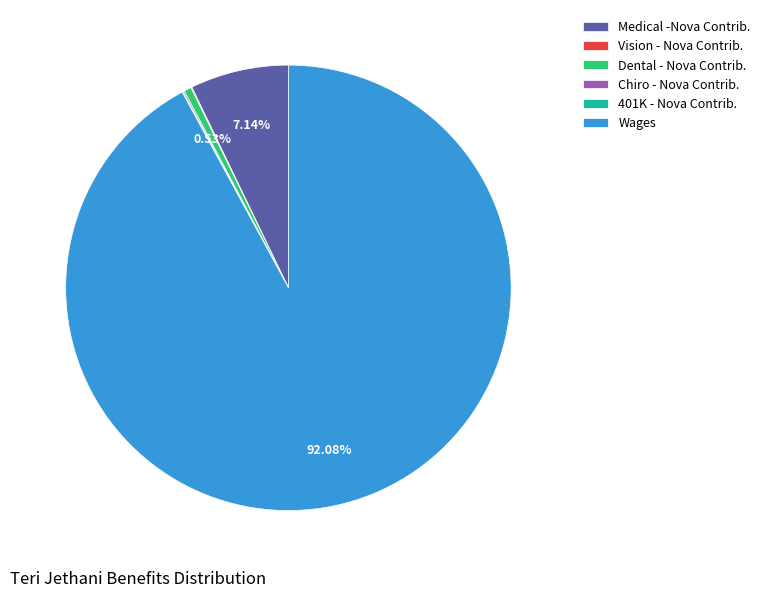

What is the largest slice in the pie chart?

Wages